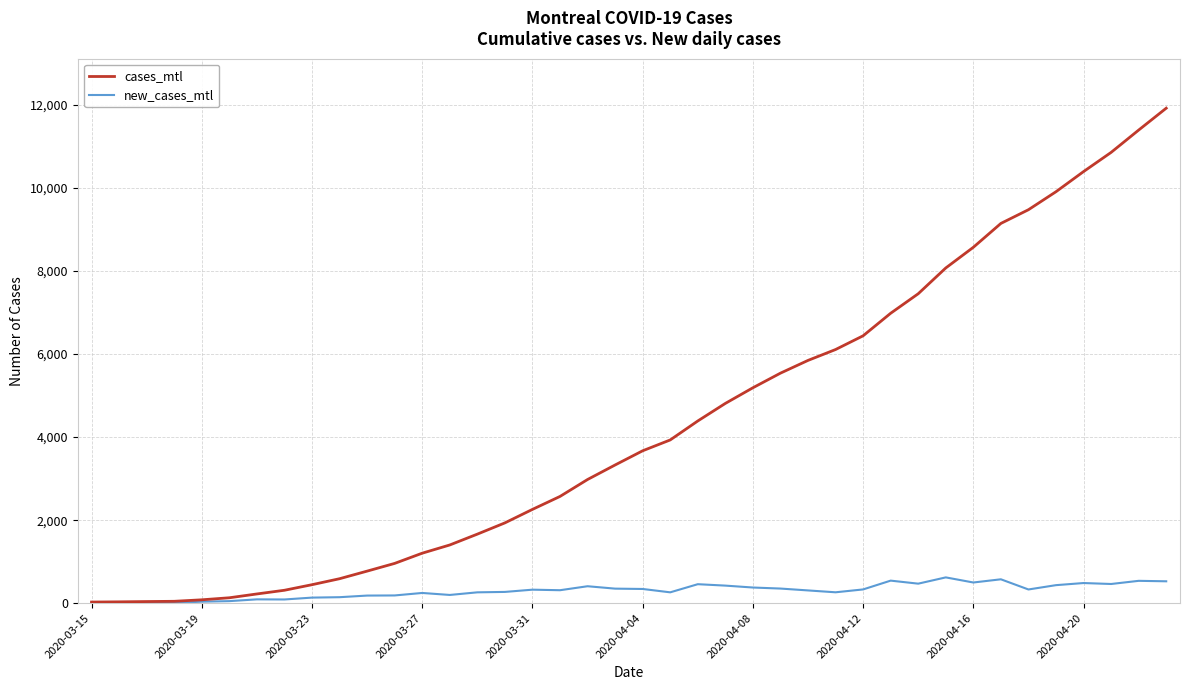

What is the average value of the new_cases_mtl series?

298